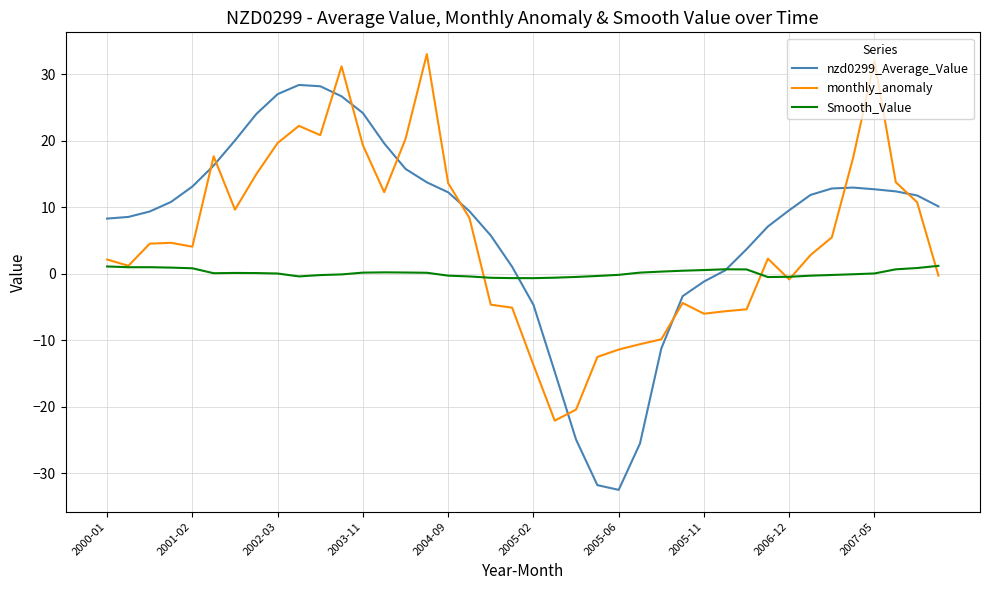

How many intersections are there between monthly_anomaly and nzd0299_Average_Value?

10